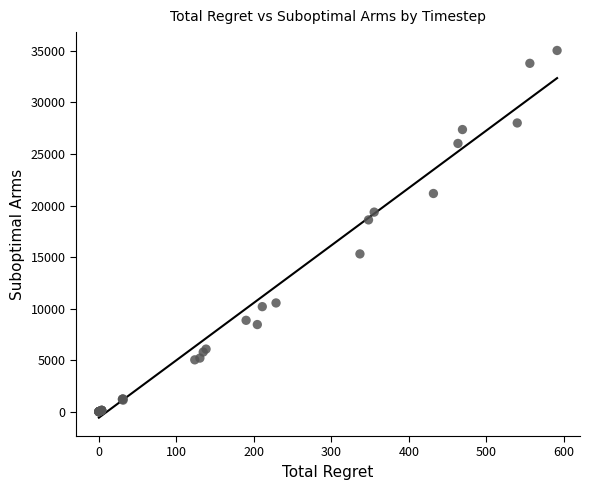

What Y value in the scatter plot is closest to 17520?

18604